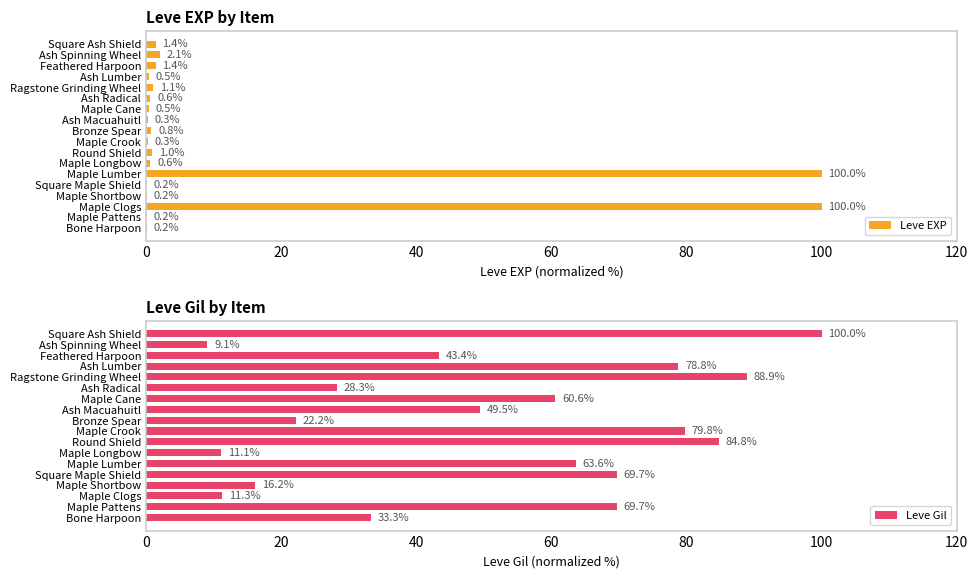

What is the sum of the Leve EXP values at Maple Cane and Feathered Harpoon?

1.9